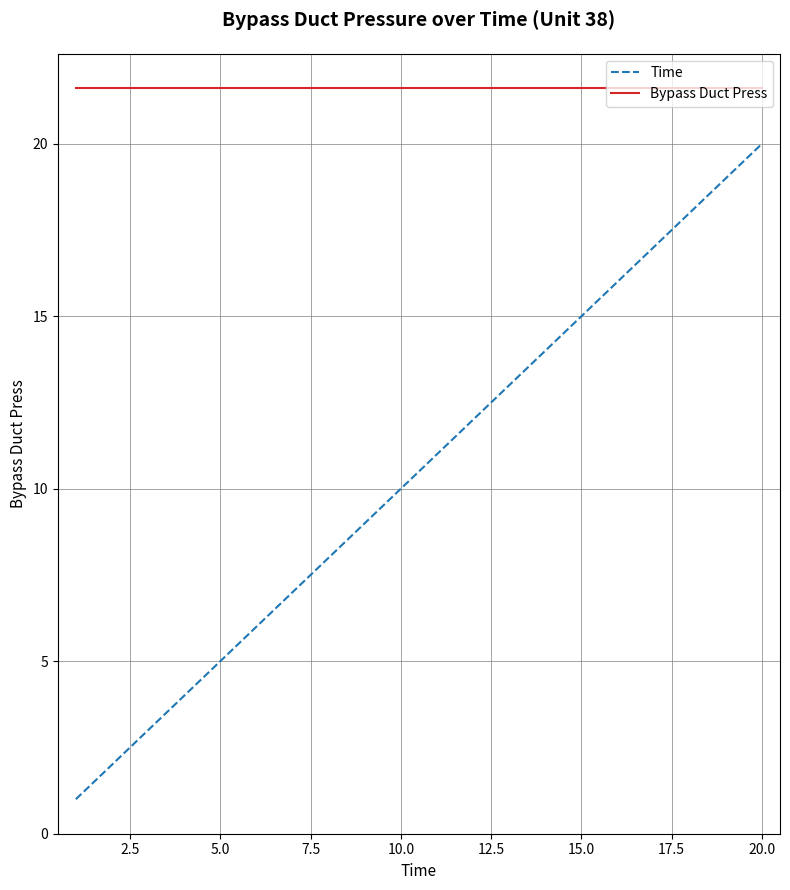

Reading left to right, what are all the values shown in this chart?

Time: 1.0	2.0	3.0	4.0	5.0	6.0	7.0	8.0	9.0	10.0	11.0	12.0	13.0	14.0	15.0	16.0	17.0	18.0	19.0	20.0
Bypass Duct Press: 21.6	21.6	21.6	21.6	21.6	21.6	21.6	21.6	21.6	21.6	21.6	21.6	21.6	21.6	21.6	21.6	21.6	21.6	21.6	21.6